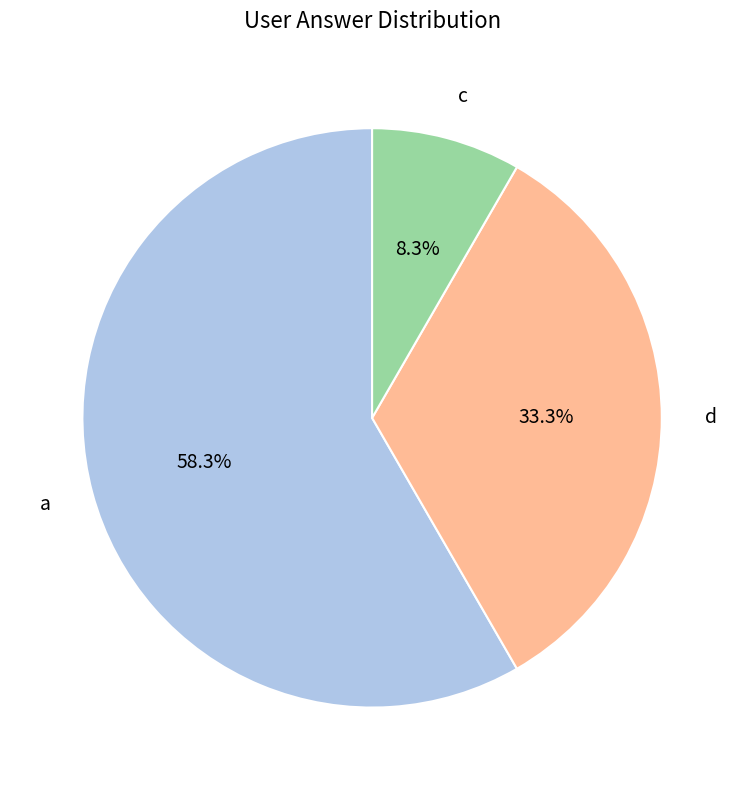

Which slice is the largest?

a